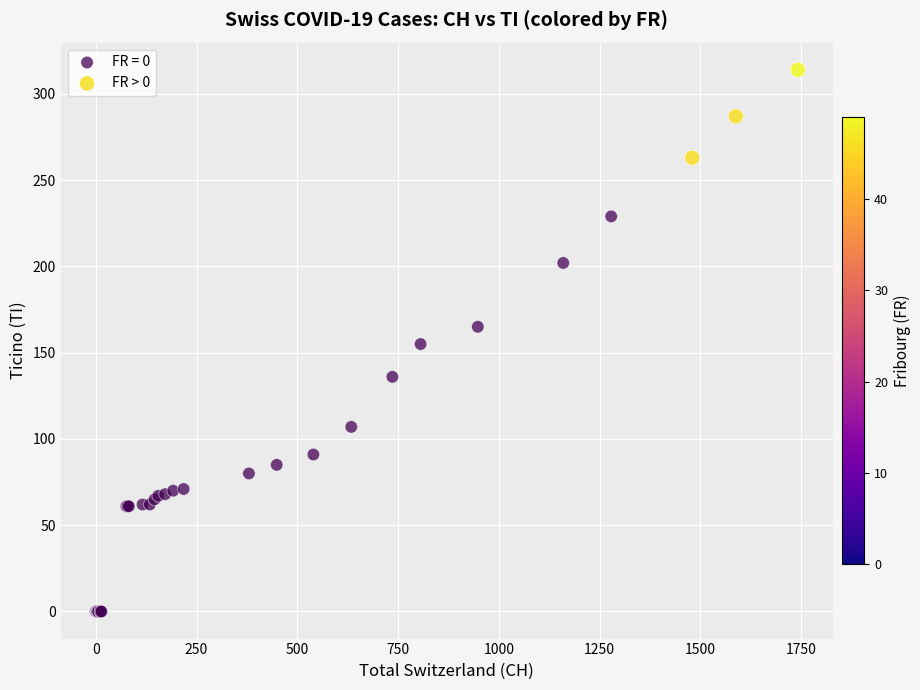

Which series has the widest spread of Y values?

FR = 0